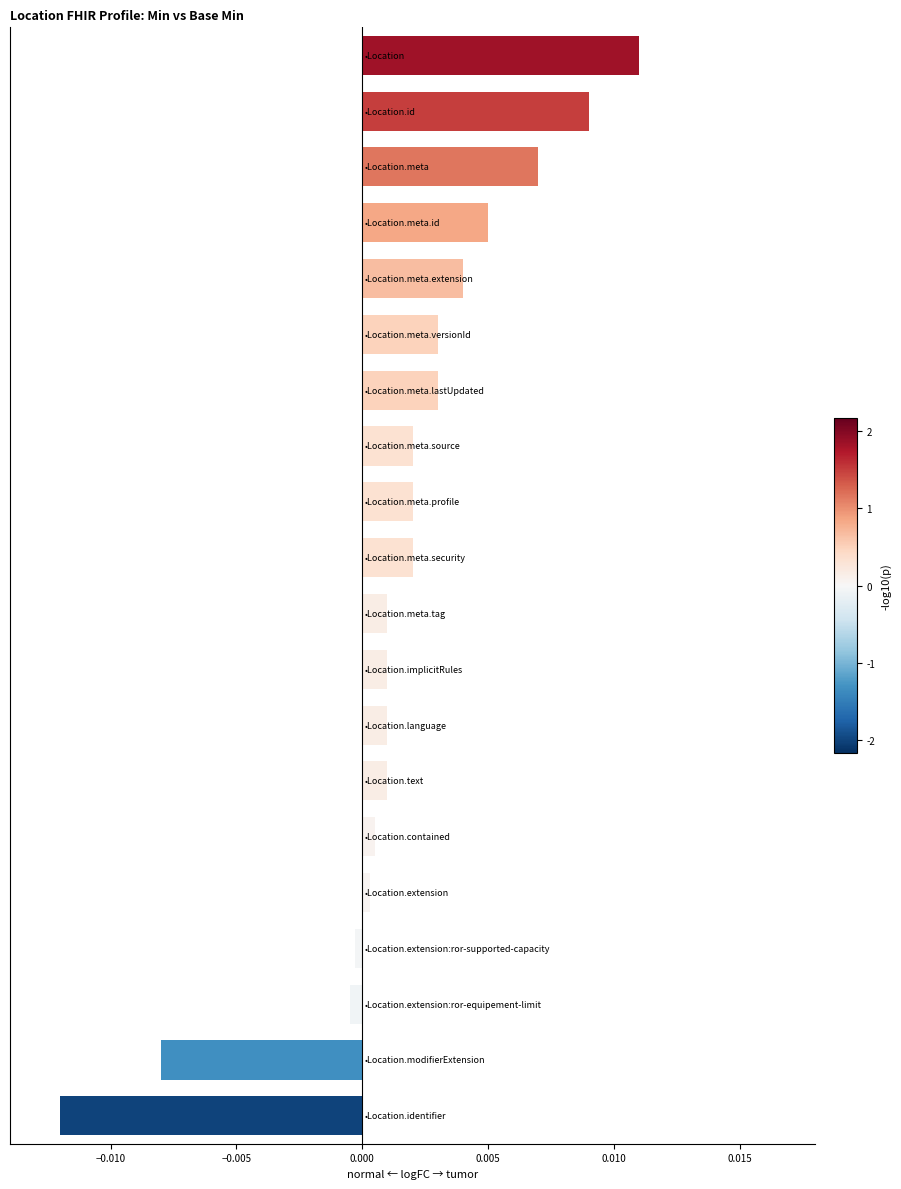

How many data points are above 0?

16